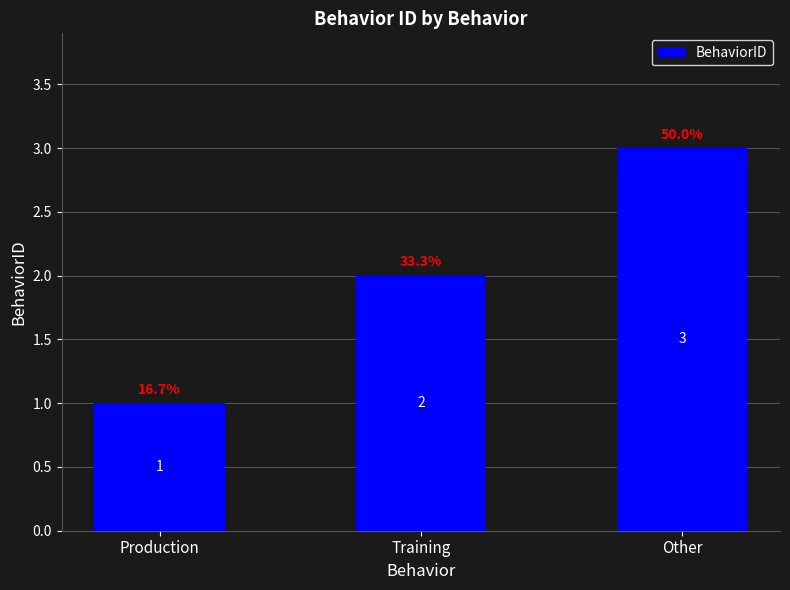

What is the ratio of the value at Production to the value at Other?

0.3